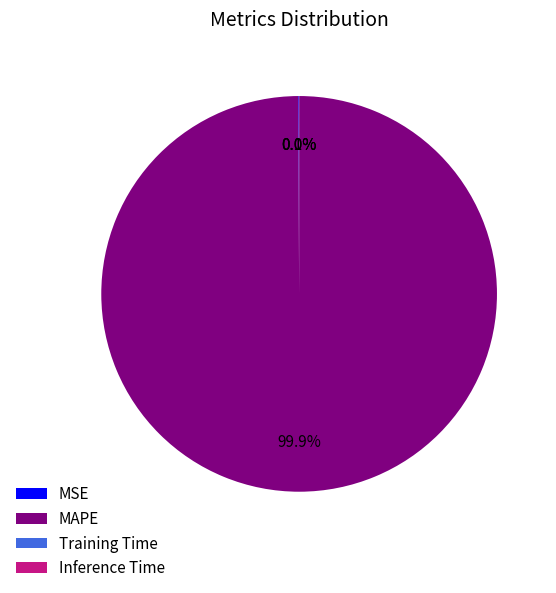

Which category has the biggest portion of the pie?

MAPE